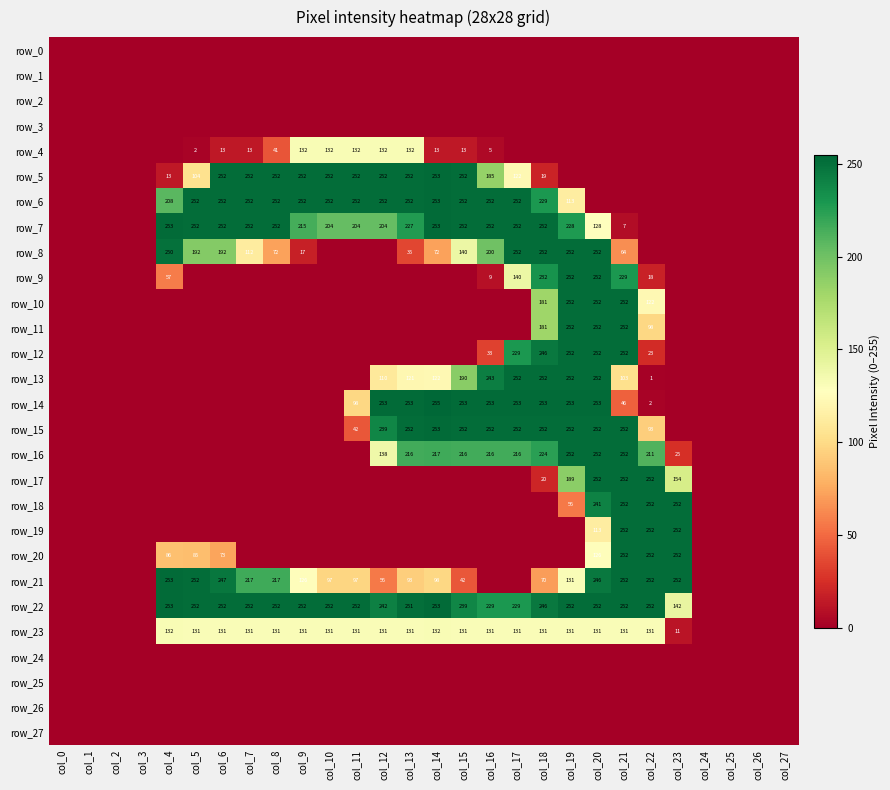

Which series changed the most between col_2 and col_16?

row_14